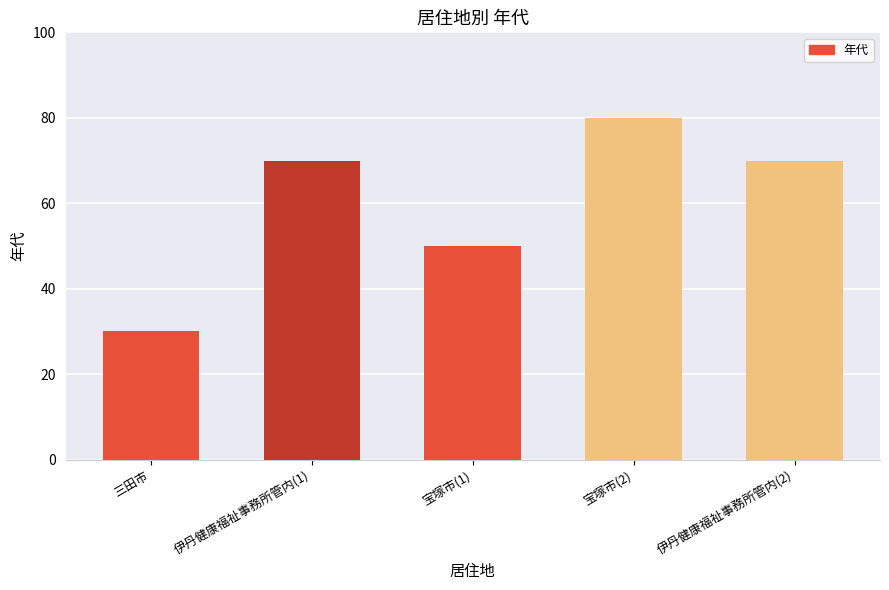

Reading right to left, list all the values displayed in this chart.

伊丹健康福祉事務所管内(2)=70	宝塚市(2)=80	宝塚市(1)=50	伊丹健康福祉事務所管内(1)=70	三田市=30